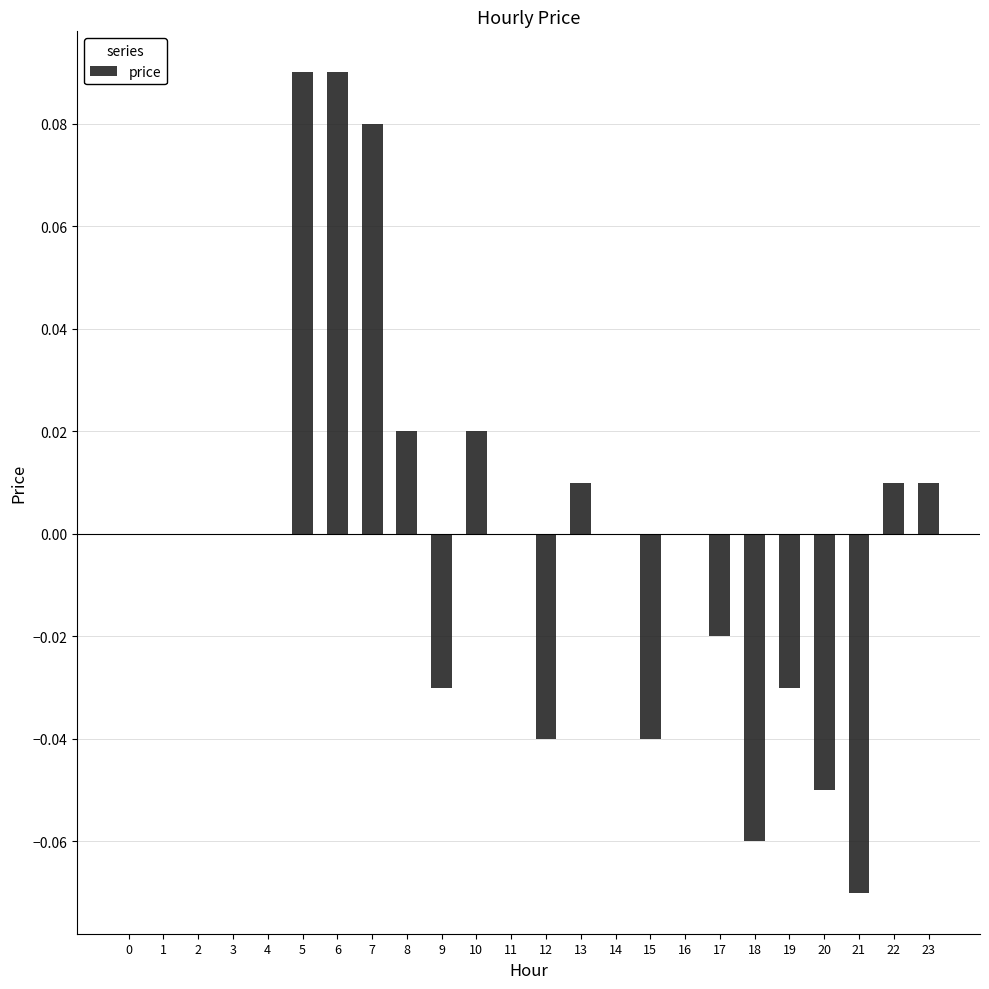

What is the change in value from 1 to 7?

+0.1